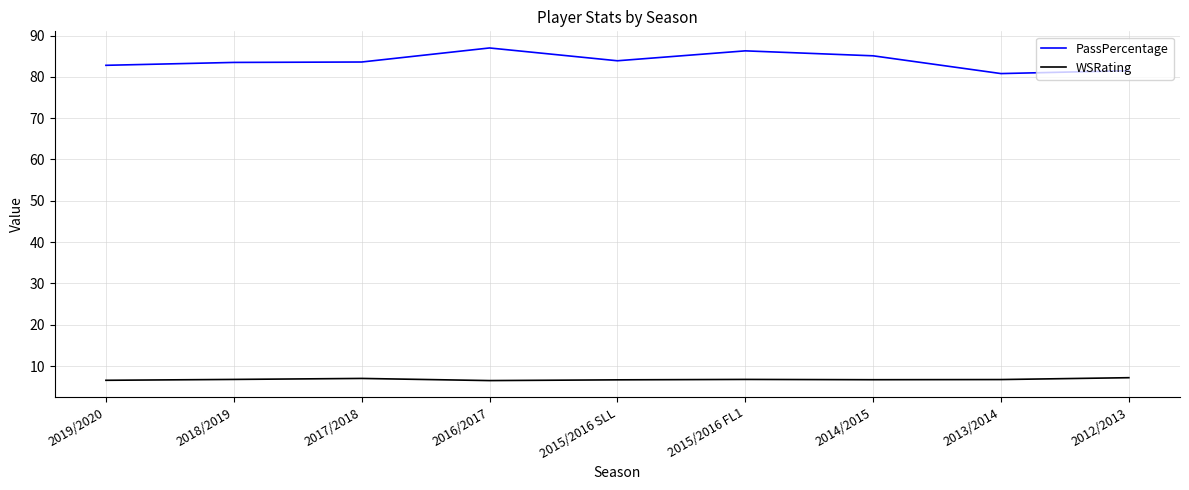

What is the sum of all WSRating values?

60.8